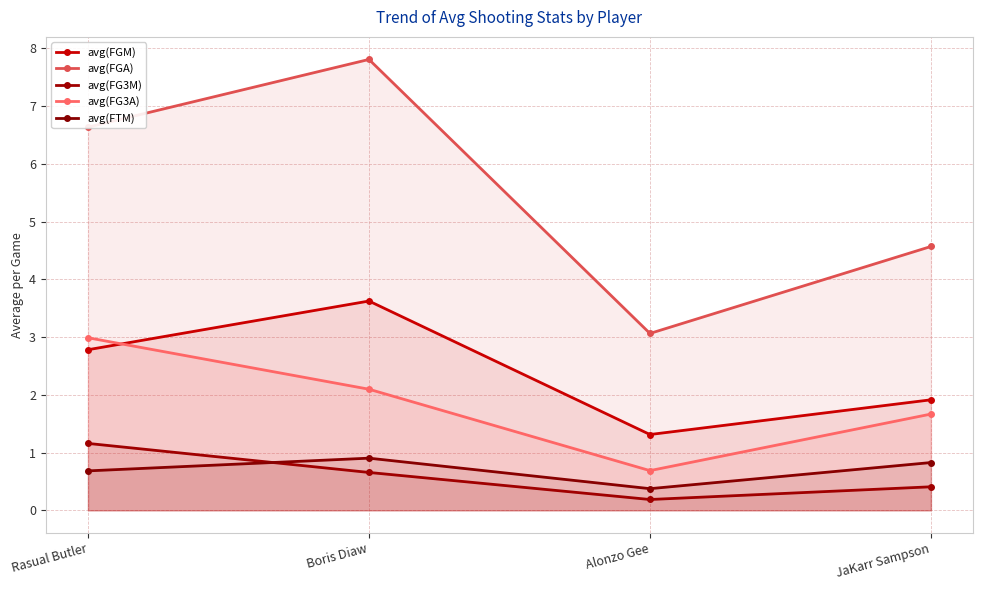

How many distinct data groups are displayed?

5